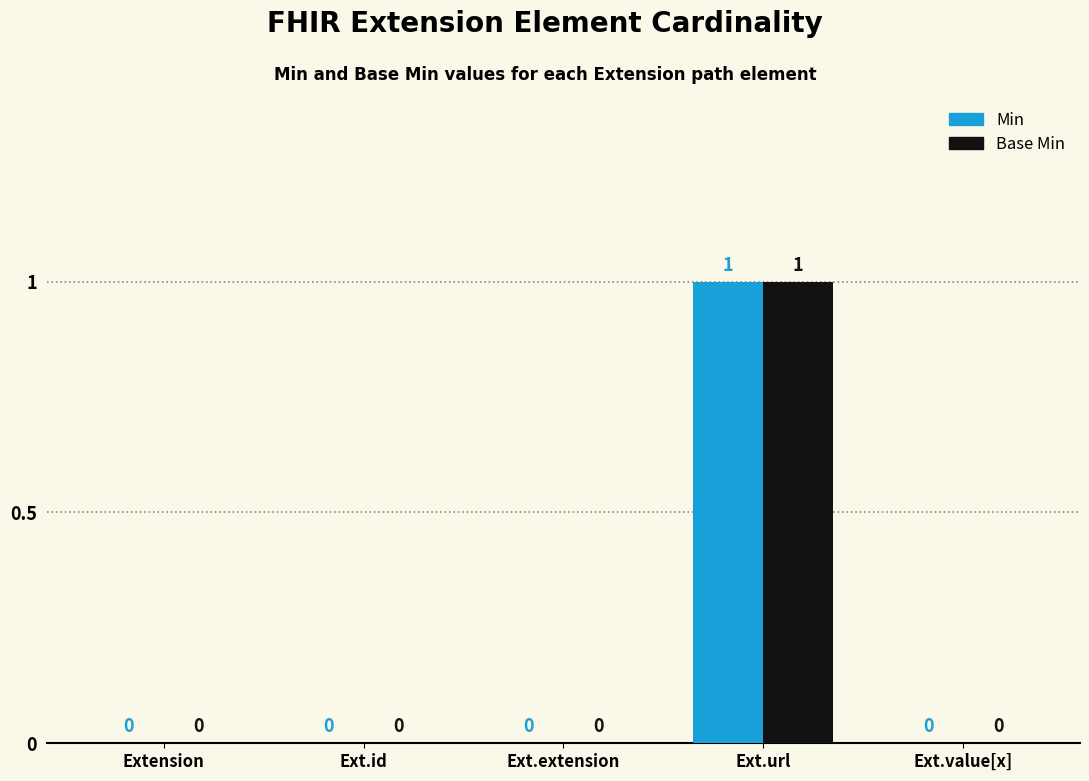

Count the number of categories in the chart.

5